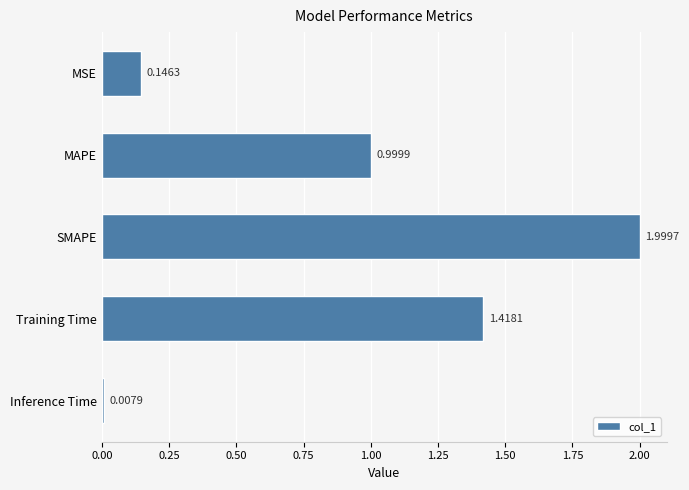

Which has a higher value, MSE or SMAPE?

SMAPE